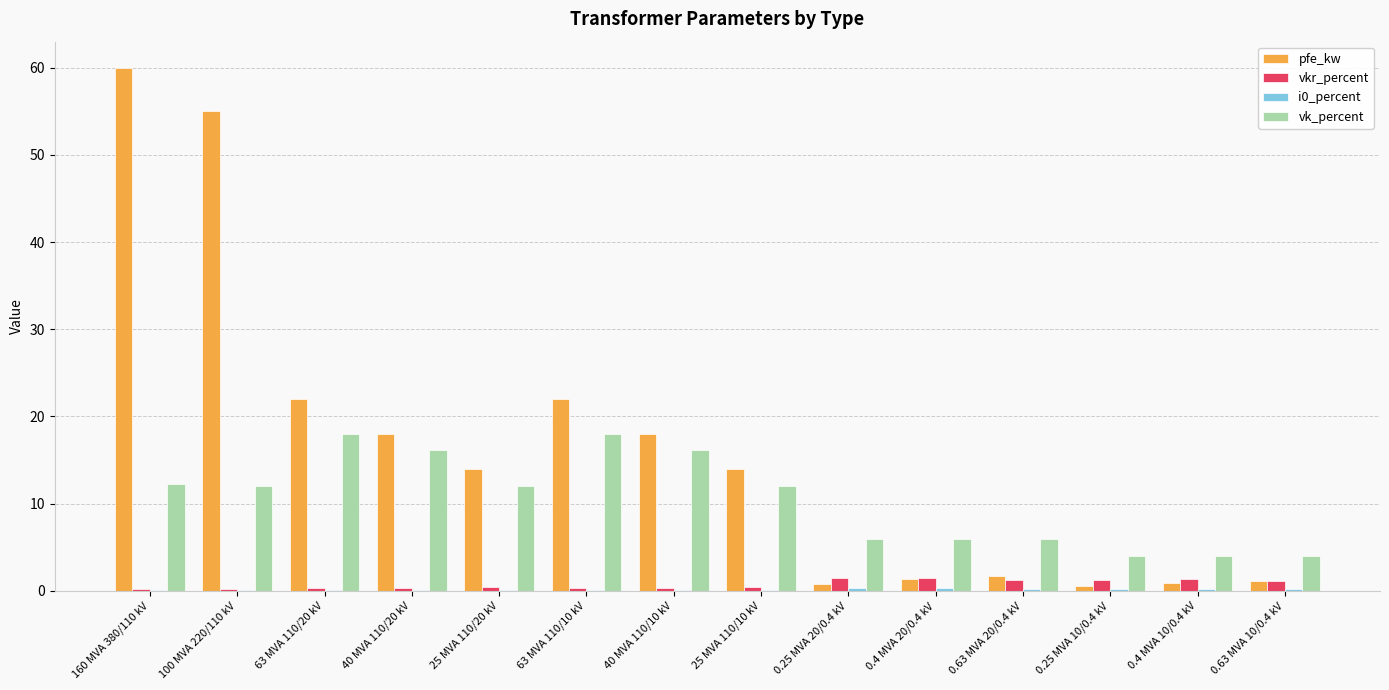

Which label corresponds to the largest value in the chart?

160 MVA 380/110 kV